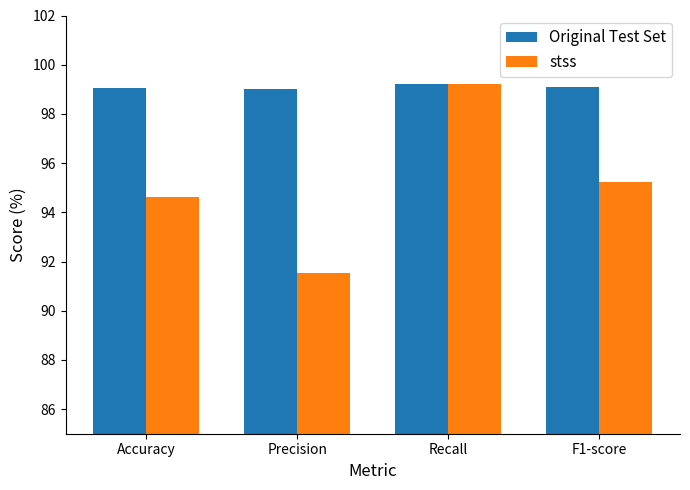

How many bars are there in each group?

2